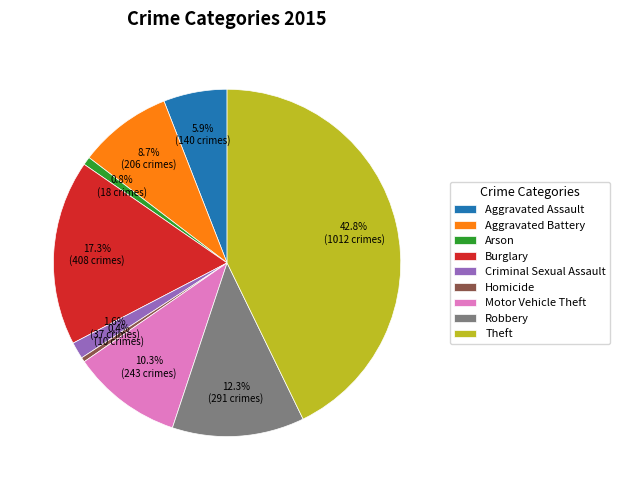

Which has a higher value, Aggravated Assault or Homicide?

Aggravated Assault